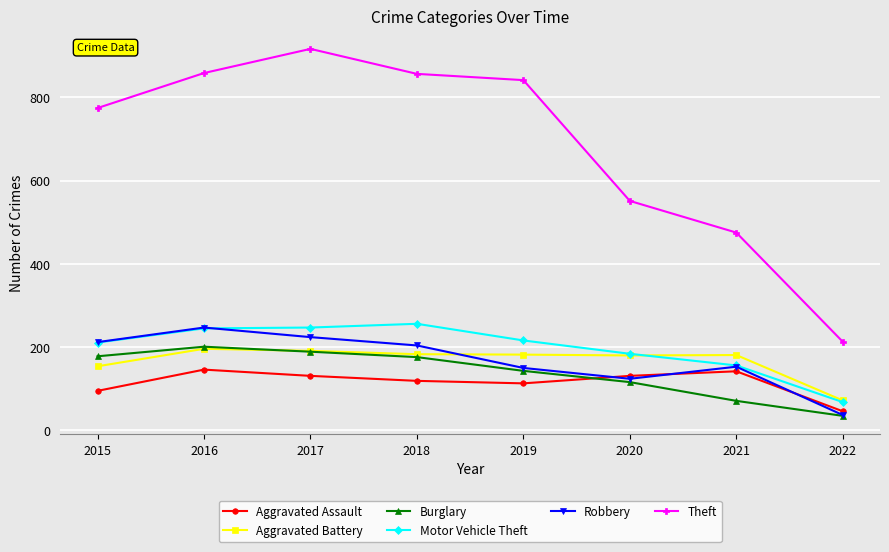

Which series changed the most between 2016 and 2020?

Theft